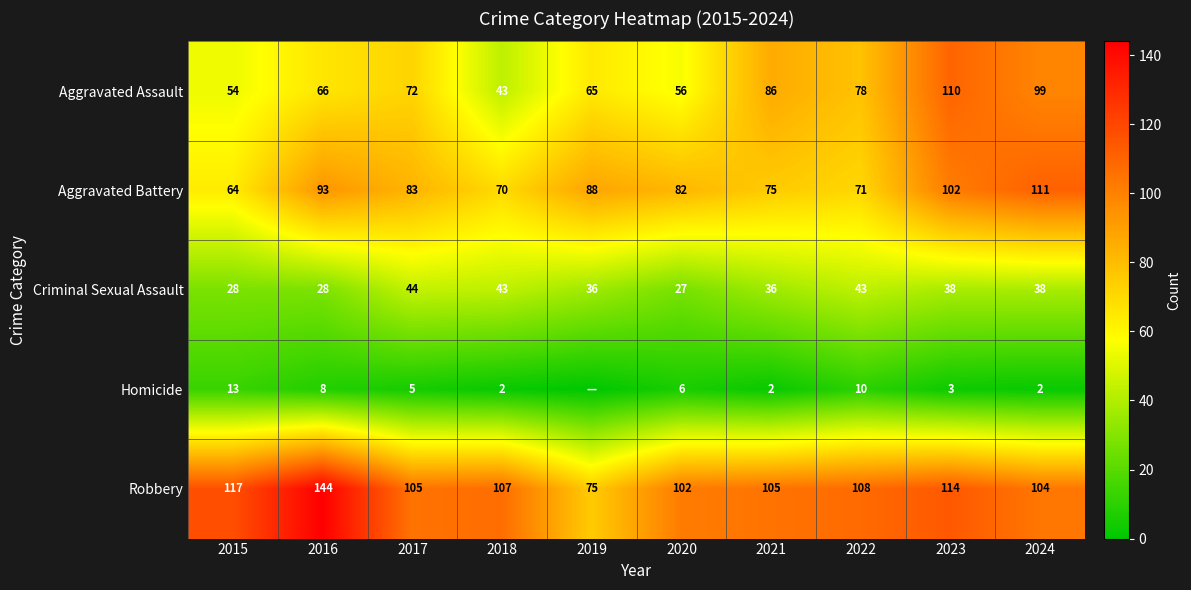

At which label does Robbery reach its peak?

2016